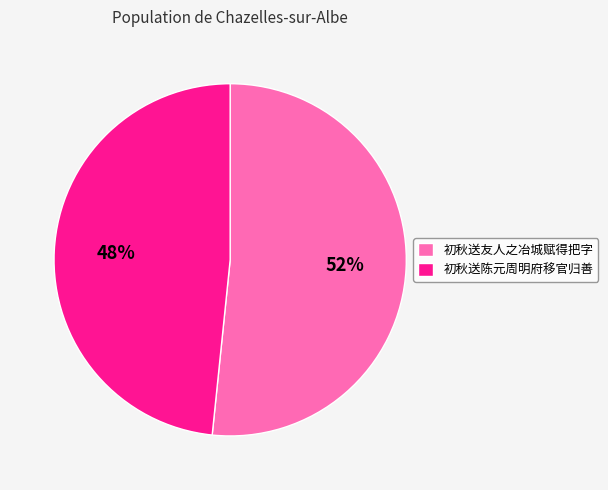

What percentage is the 初秋送陈元周明府移官归善 slice, to the nearest percent?

48%